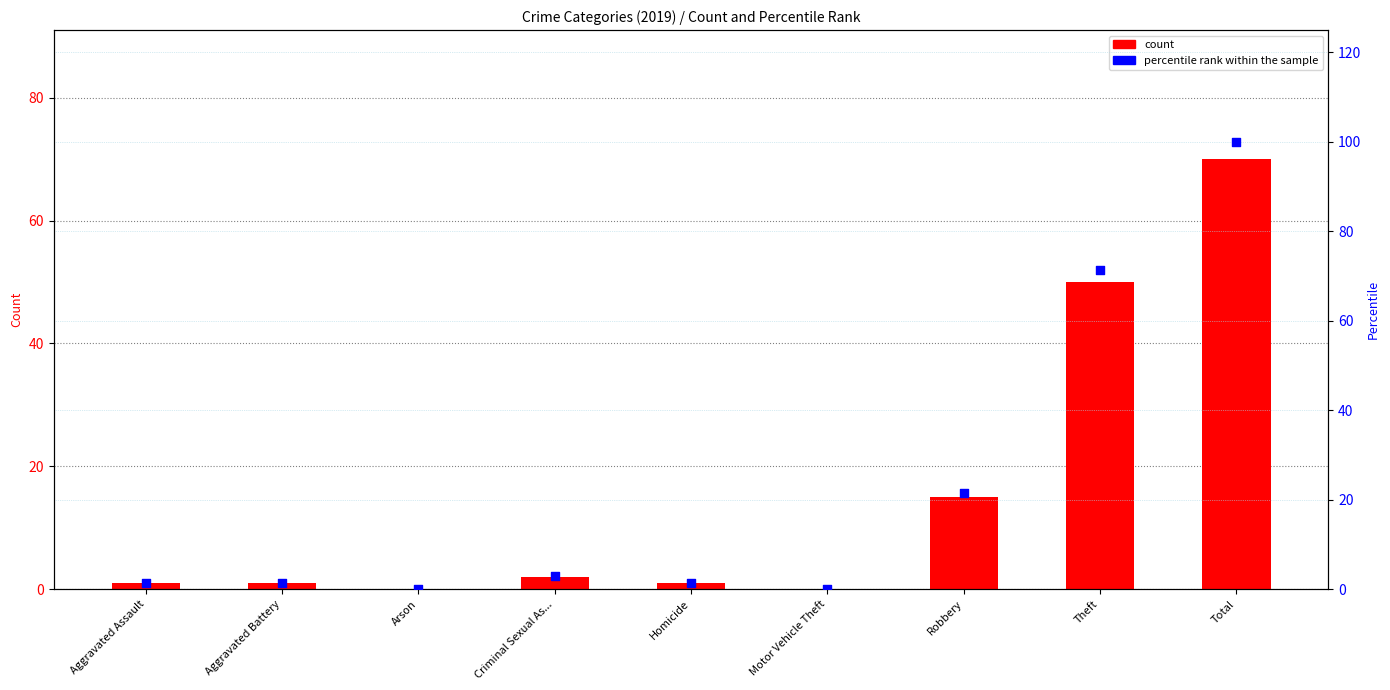

Is the value of count at Motor Vehicle Theft greater than the value of percentile rank within the sample at Aggravated Assault?

No